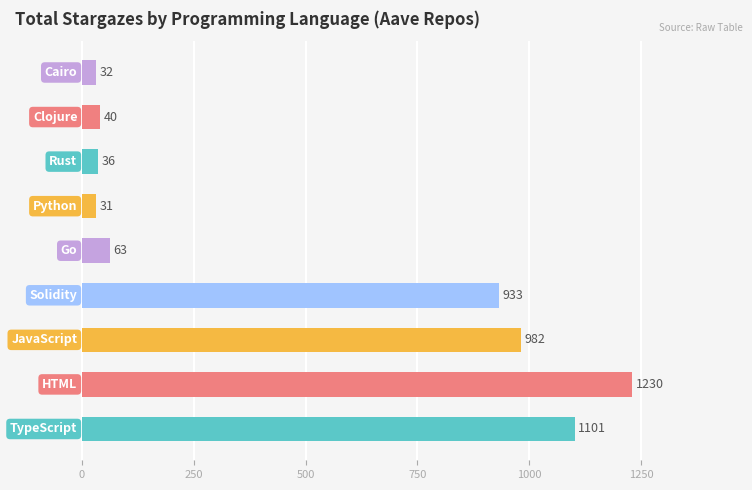

What is the greatest value displayed?

1230